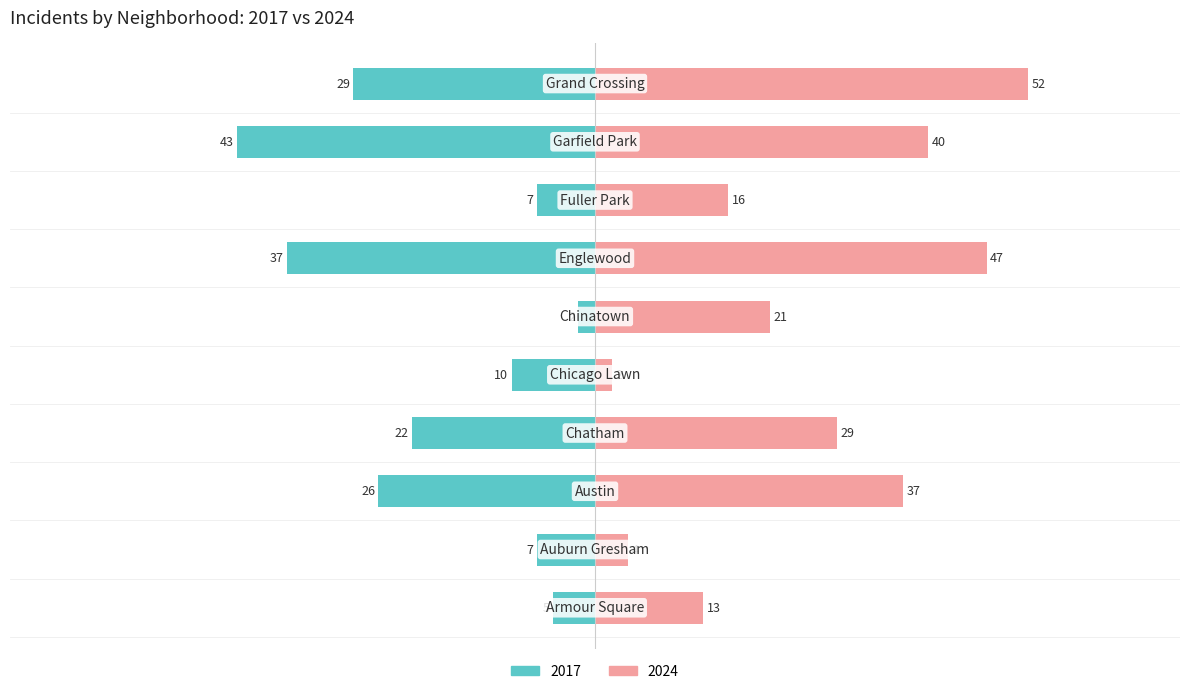

List the series in order of their overall mean, highest first.

2024, 2017